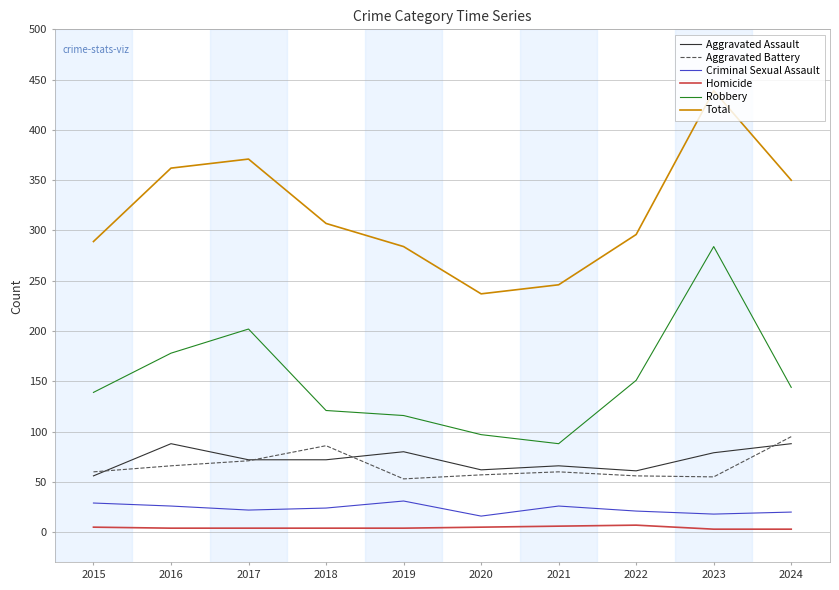

At which category does the chart reach its peak across all series?

2023